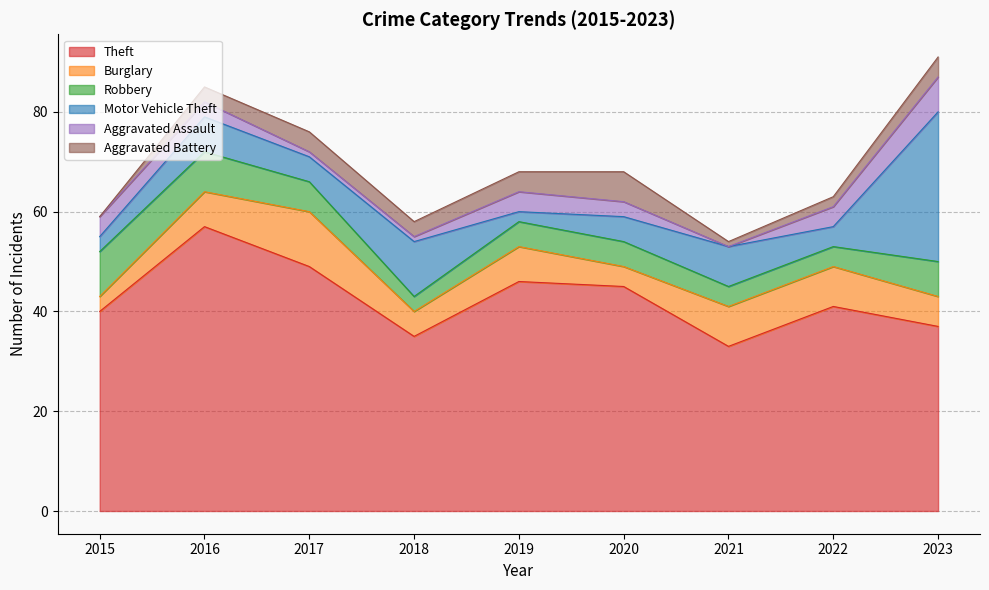

The Motor Vehicle Theft series shows 30 at 2023. True or false?

True